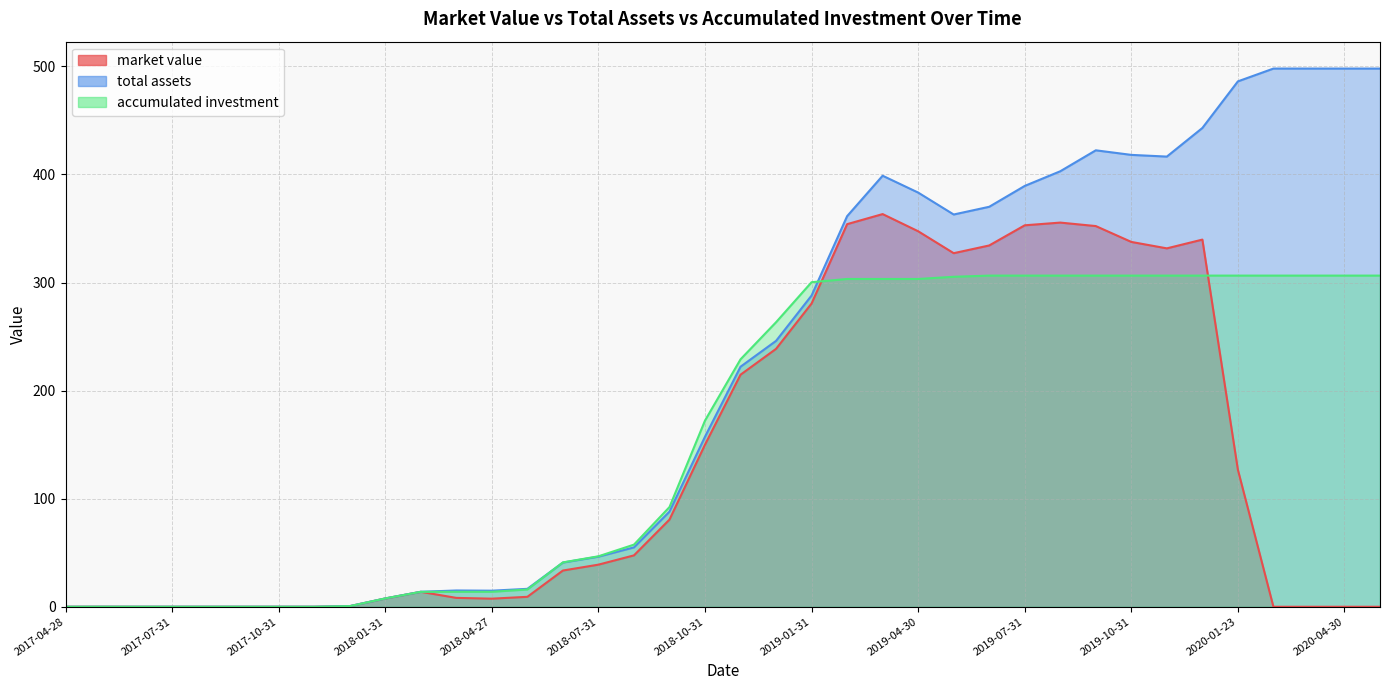

Is the value of accumulated investment at 2020-02-28 greater than the value of total assets at 2019-05-31?

No